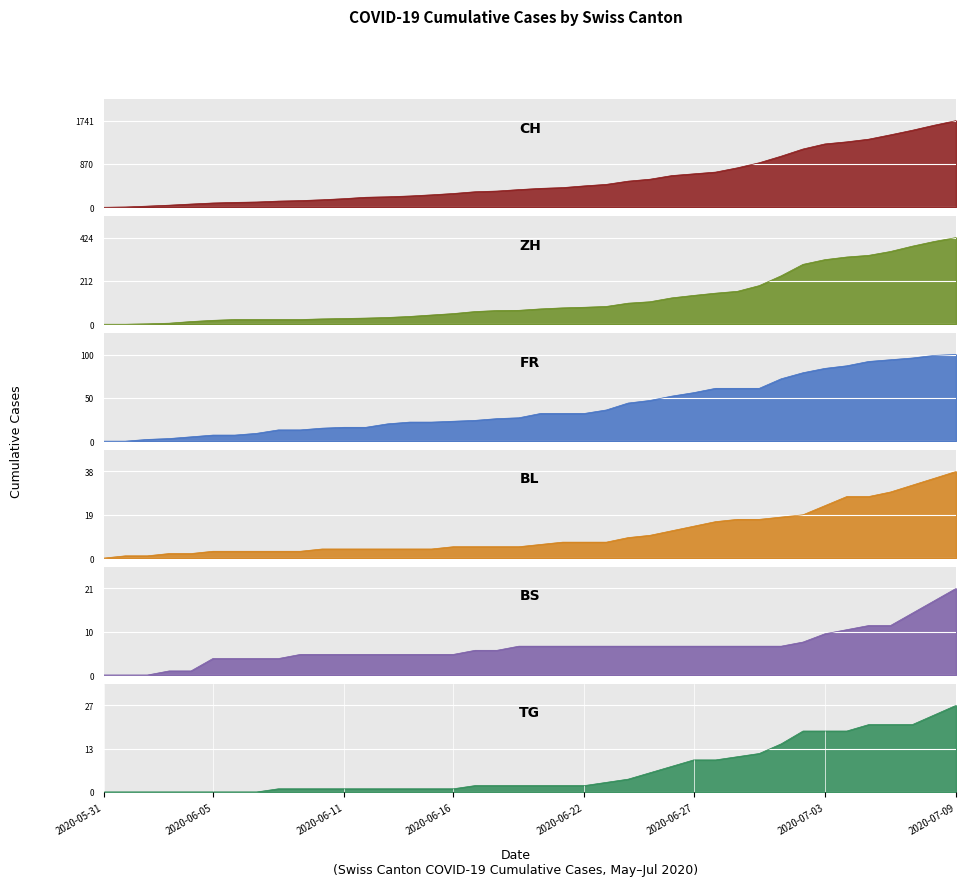

How many series are shown in this chart?

6